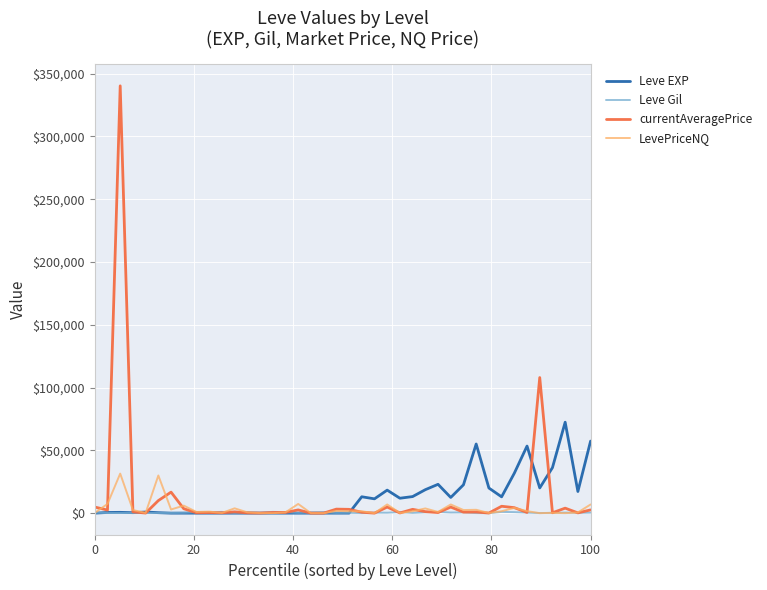

At how many categories does at least one series exceed 304068?

1